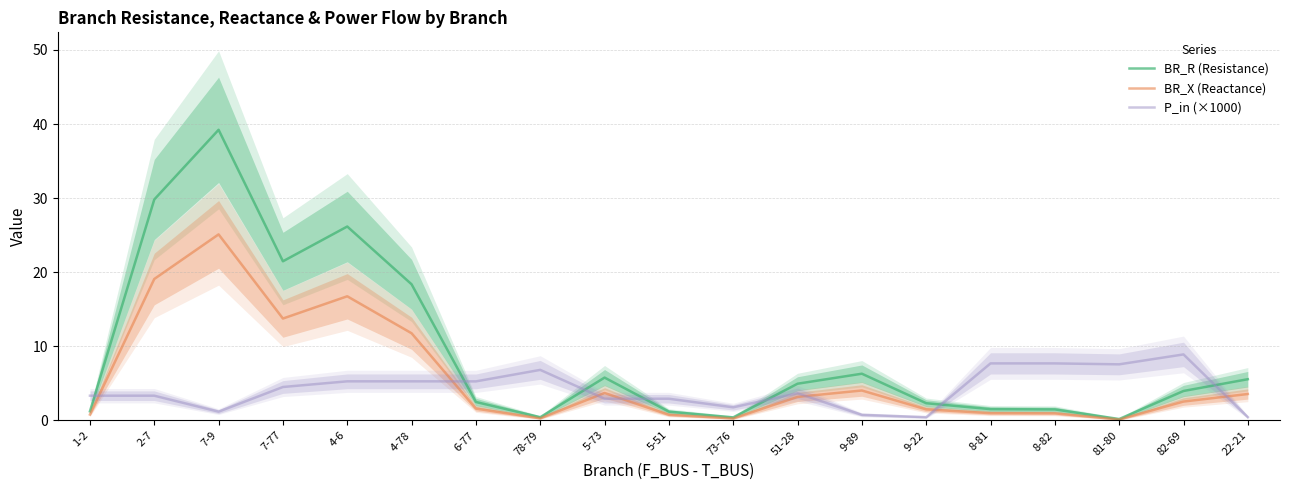

What is the sum of the BR_R (Resistance) values at 6-77 and 8-81?

4.0